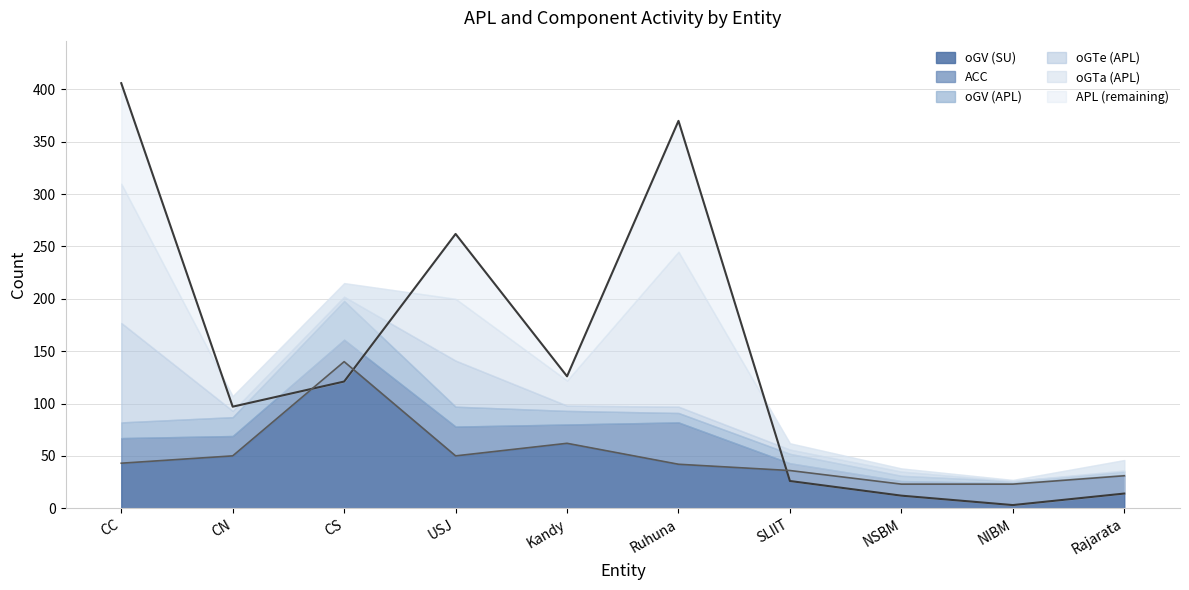

What is the average value of the APL series?

144